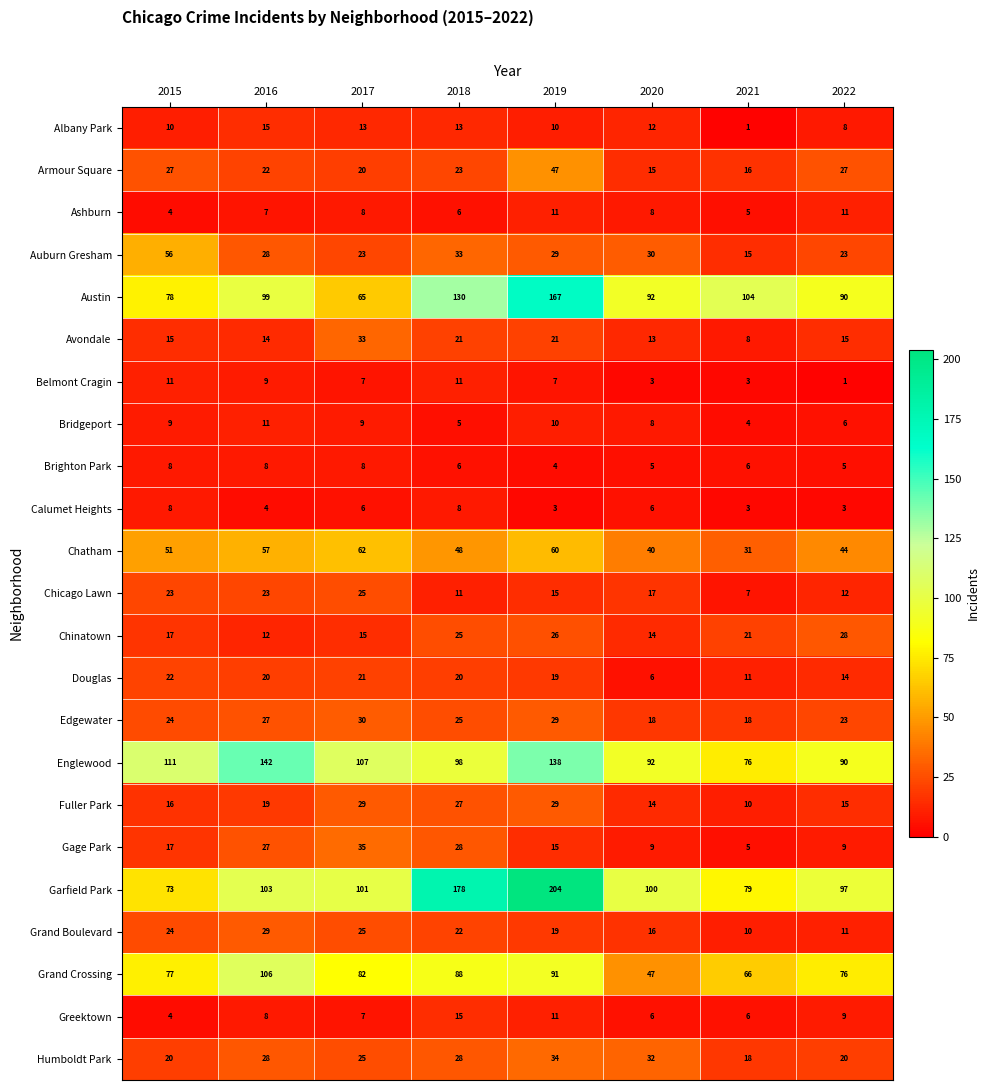

How many data points in Belmont Cragin are less than 7?

3